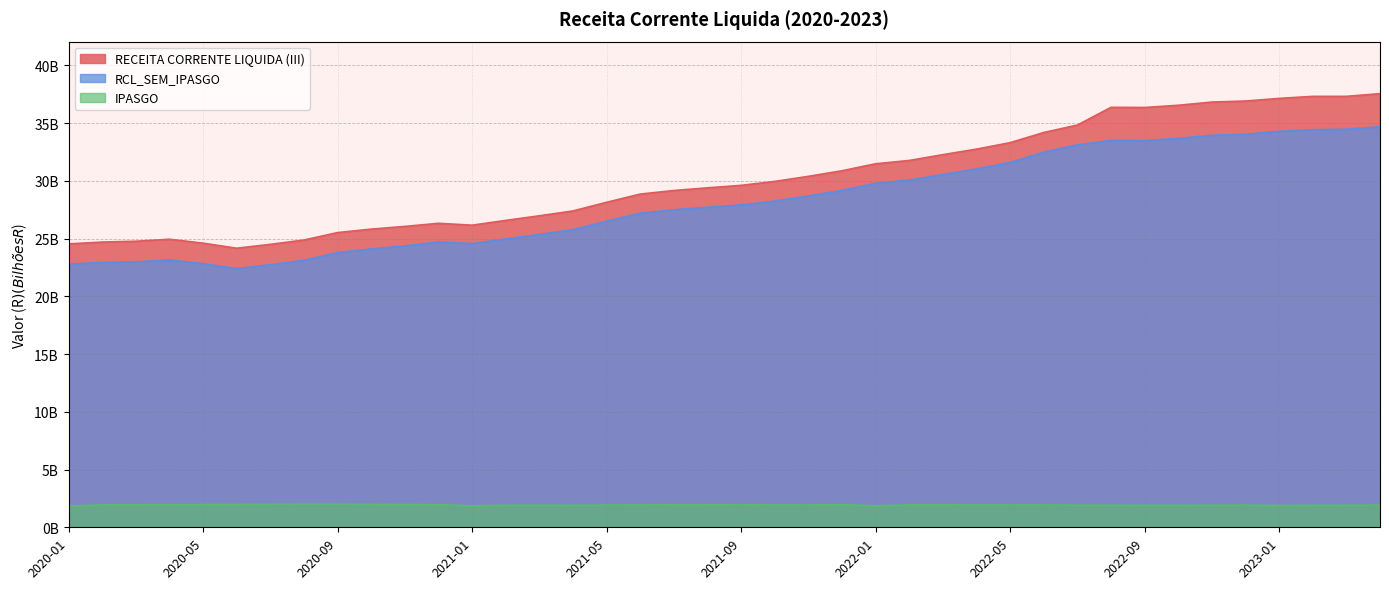

True or false: RECEITA CORRENTE LIQUIDA (III) and IPASGO cross at least once.

False